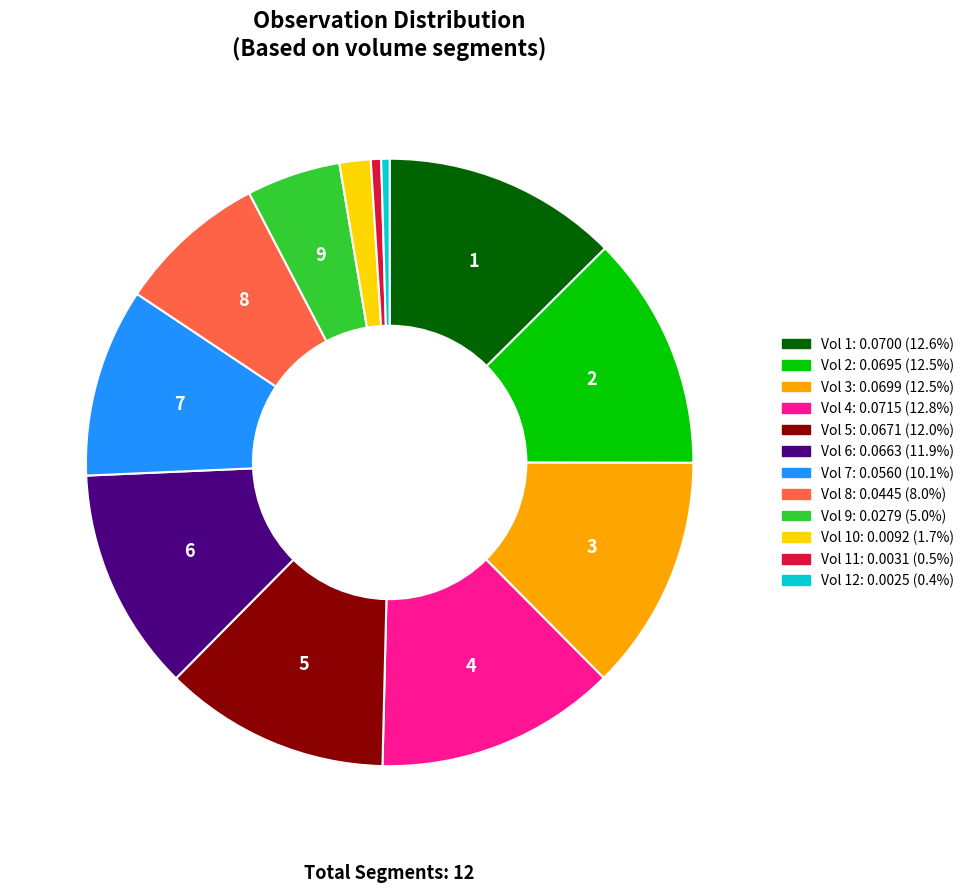

Does any single category account for the majority?

No